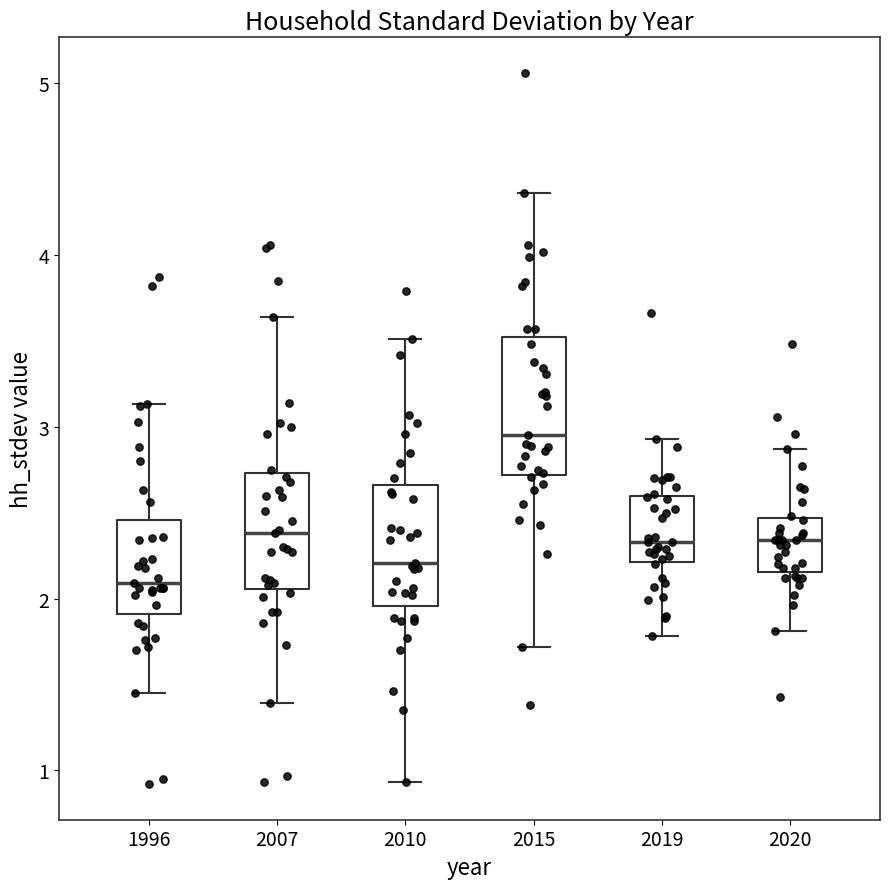

Reading left to right, transcribe this box plot: for each box, give where its median line is, the range the box spans, and where its two whiskers end, as read against the y-axis. The values are not printed on the chart, so give them approximately, as read against the axis.

1996: median 2.1, box 1.9 to 2.5, whiskers 1.5 to 3.1
2007: median 2.4, box 2.1 to 2.7, whiskers 1.4 to 3.6
2010: median 2.2, box 2.0 to 2.7, whiskers 0.9 to 3.5
2015: median 3.0, box 2.7 to 3.5, whiskers 1.7 to 4.4
2019: median 2.3, box 2.2 to 2.6, whiskers 1.8 to 2.9
2020: median 2.3, box 2.2 to 2.5, whiskers 1.8 to 2.9